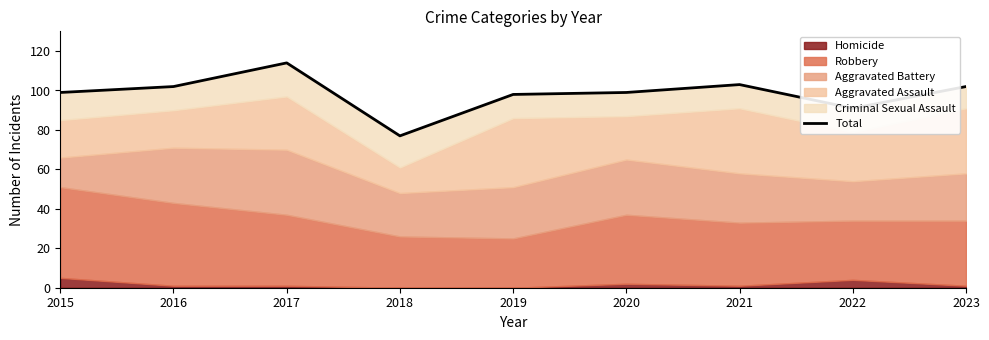

What is the average value?

98